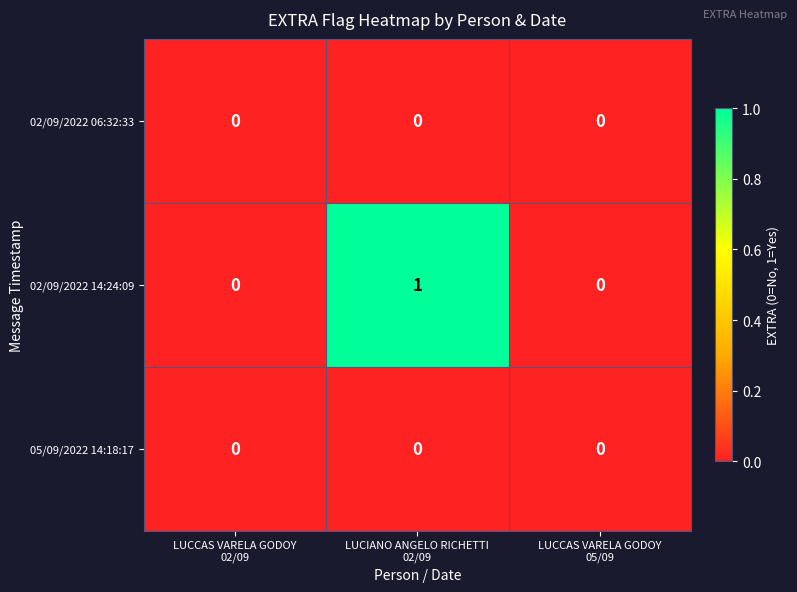

Reading right to left, transcribe all the data shown in this chart.

02/09/2022 06:32:33: 0	0	0
02/09/2022 14:24:09: 0	1	0
05/09/2022 14:18:17: 0	0	0